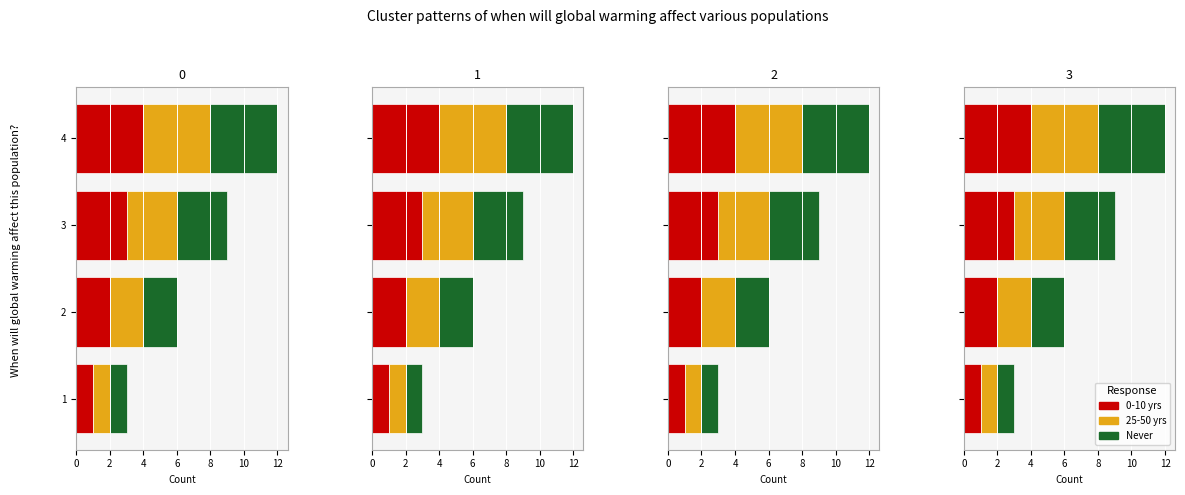

Which series has the largest total across all categories?

0-10 yrs